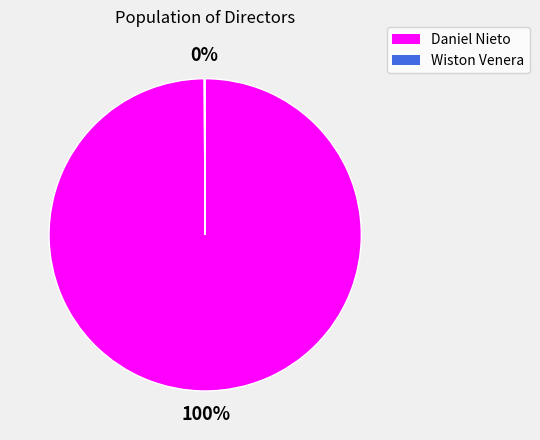

To the nearest percent, what percentage of the pie is Daniel Nieto?

100%